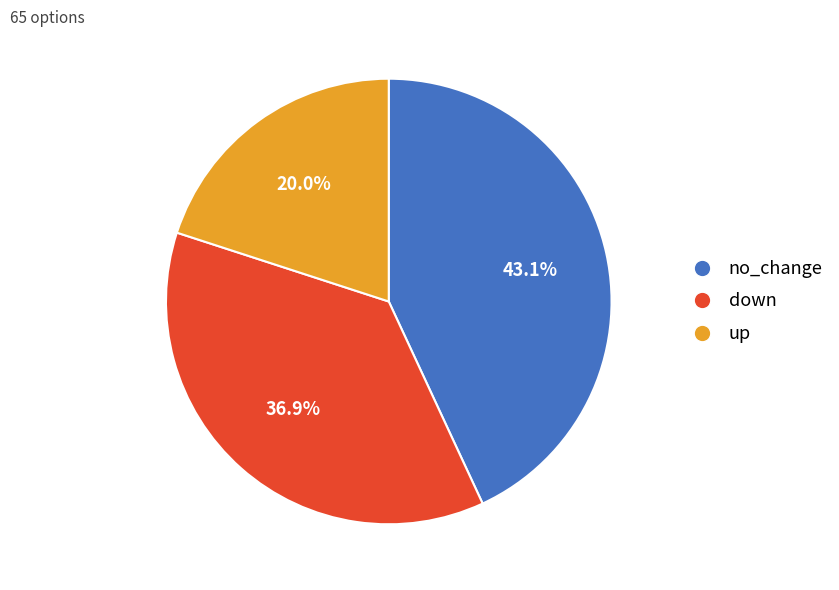

To the nearest percent, what is the difference between the up and down slice percentages?

17%